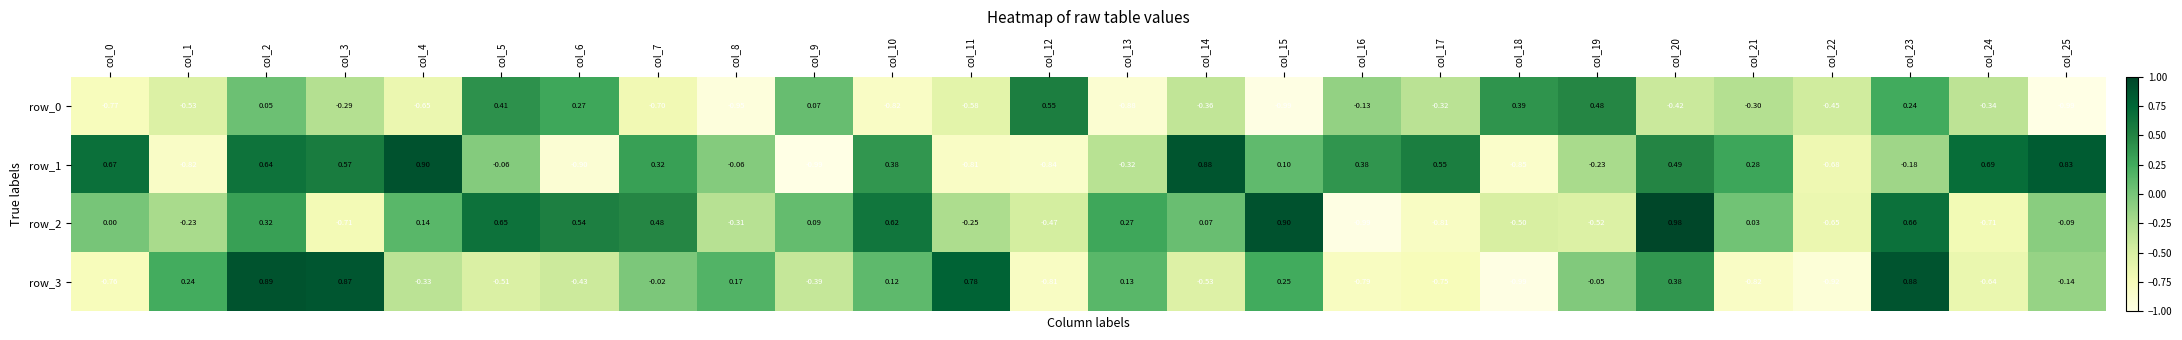

Is the value of row_0 at col_25 greater than the value of row_2 at col_14?

No